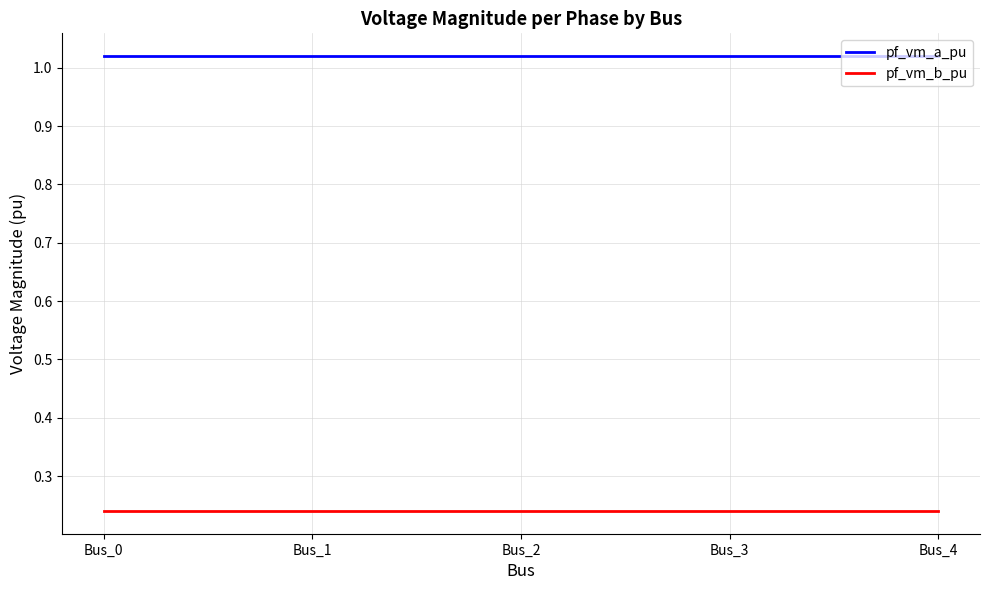

True or false: pf_vm_a_pu and pf_vm_b_pu intersect in this chart.

False